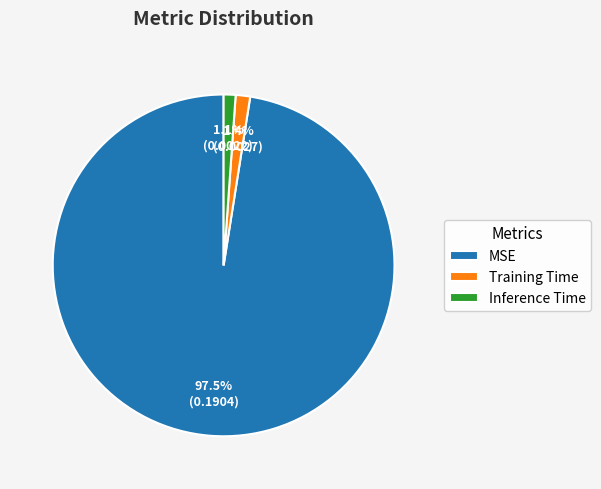

Count the number of slices in the pie.

3